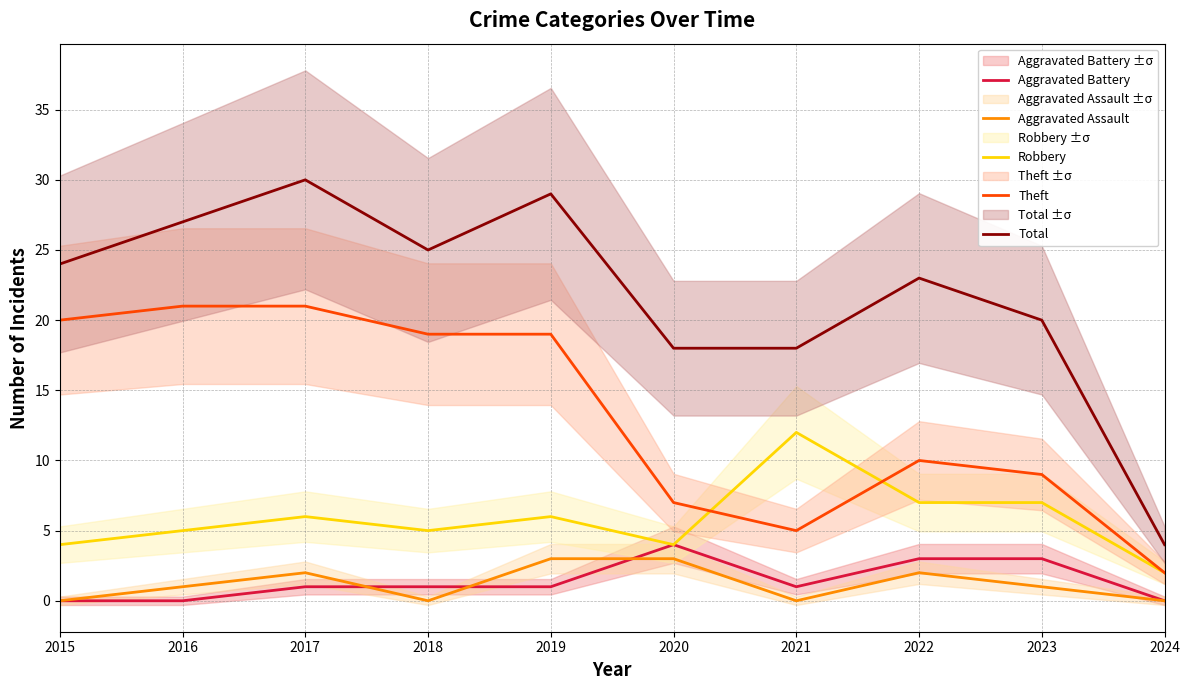

Which series has the largest total across all categories?

Total